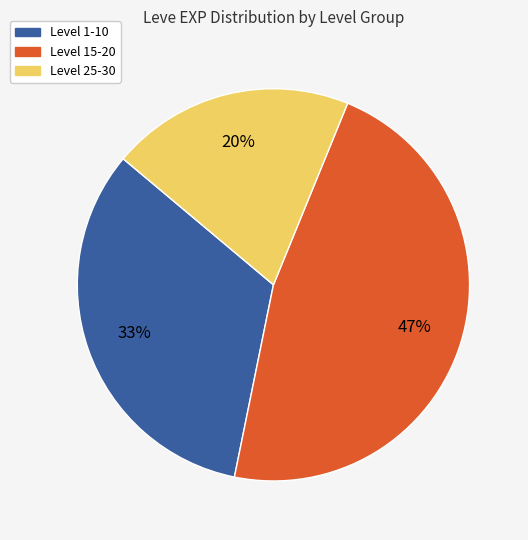

What is the largest slice in the pie chart?

Level 15-20